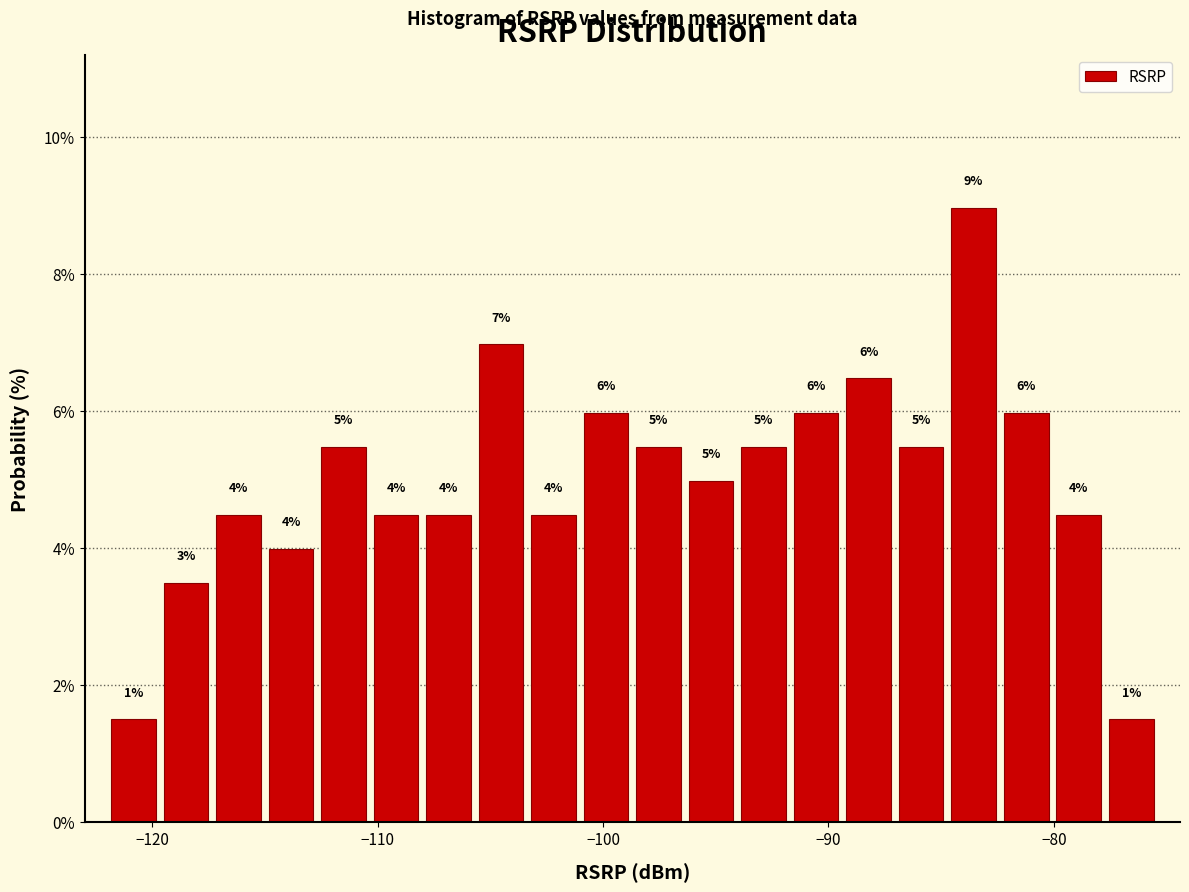

Read against the x-axis, roughly where is the centre of the tallest bar?

-84